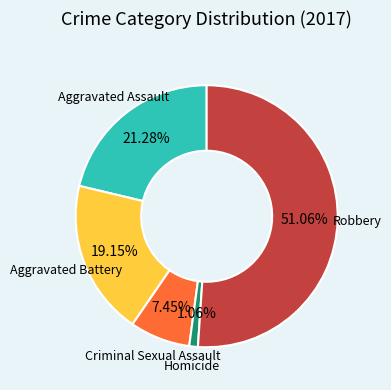

Does any single category account for the majority?

Yes